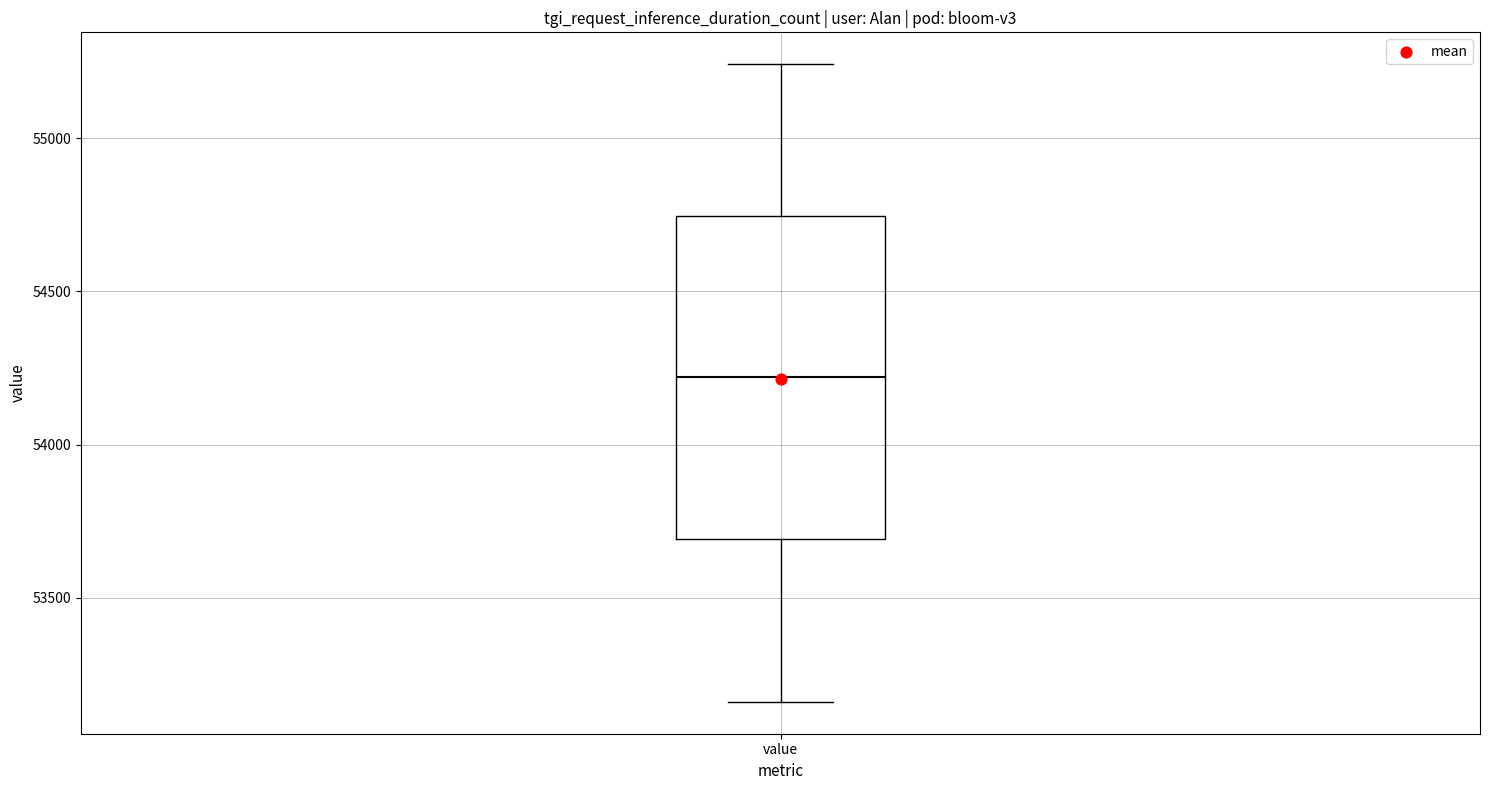

Transcribe this box plot: give where the median line is, the range the box spans, and where the two whiskers end, as read against the y-axis. The values are not printed on the chart, so give them approximately, as read against the axis.

median 54200, box 53700 to 54750, whiskers 53150 to 55250